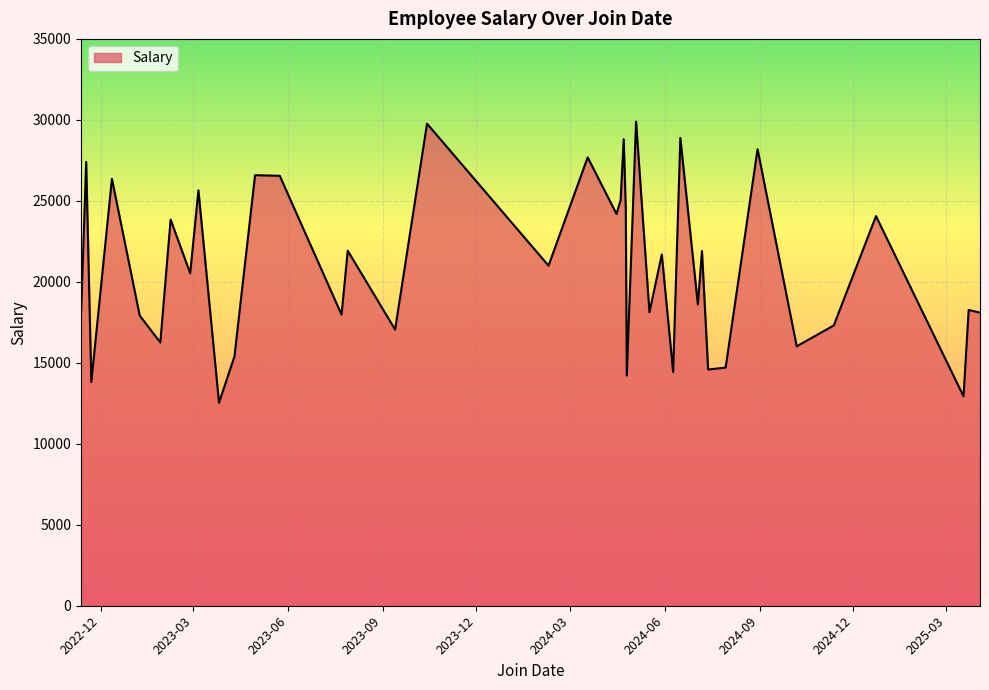

What is the greatest value displayed?

29891